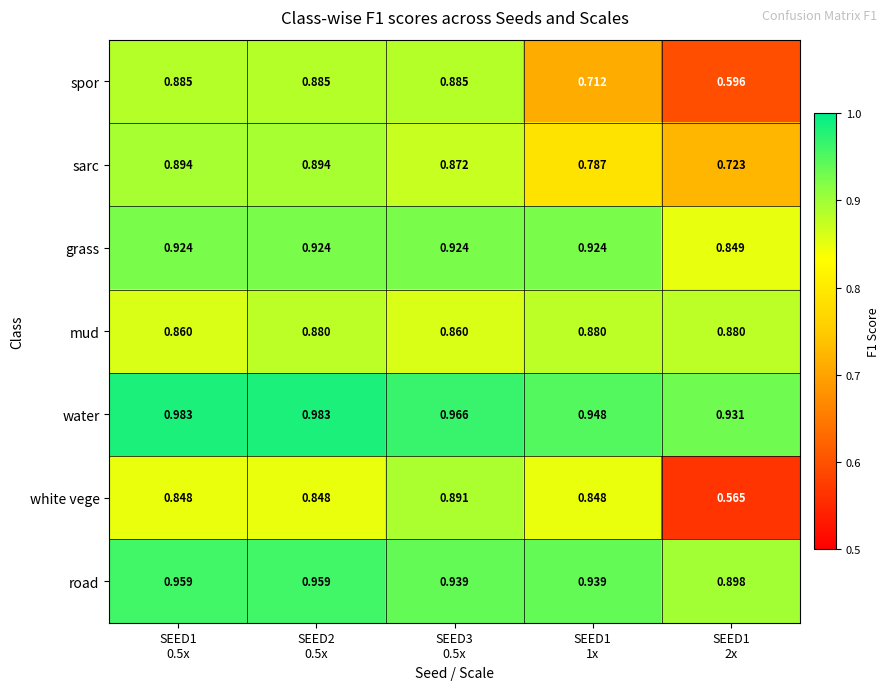

Which series has the largest range (max minus min)?

white vege